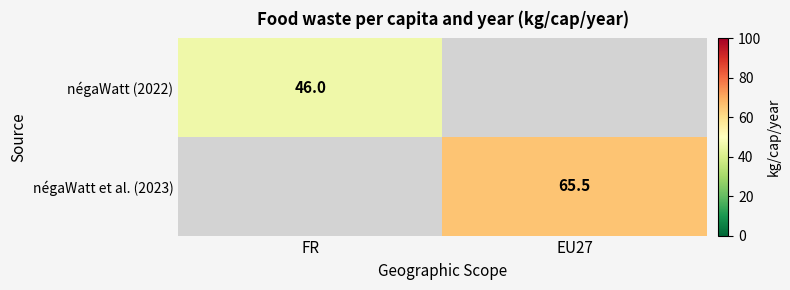

The value of négaWatt (2022) at FR is 46.0. True or false?

True